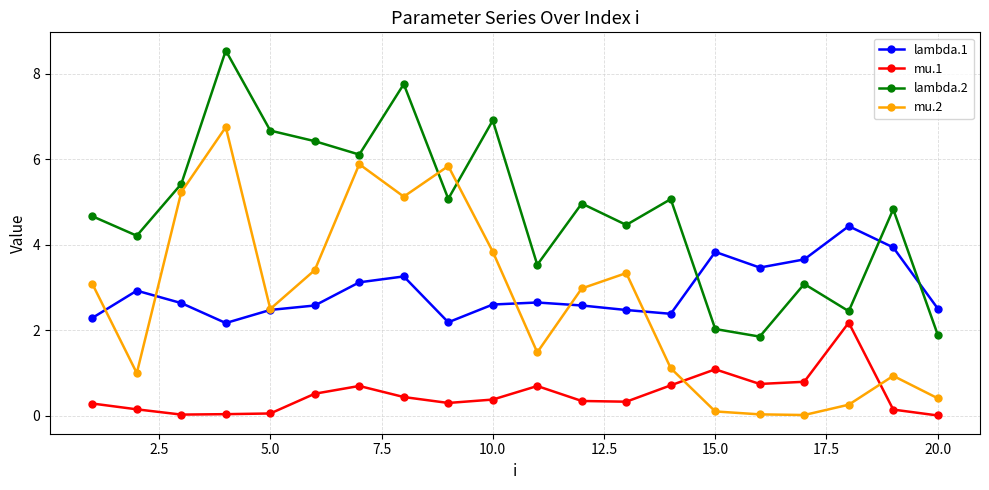

True or false: mu.1 and lambda.2 cross at least once.

False